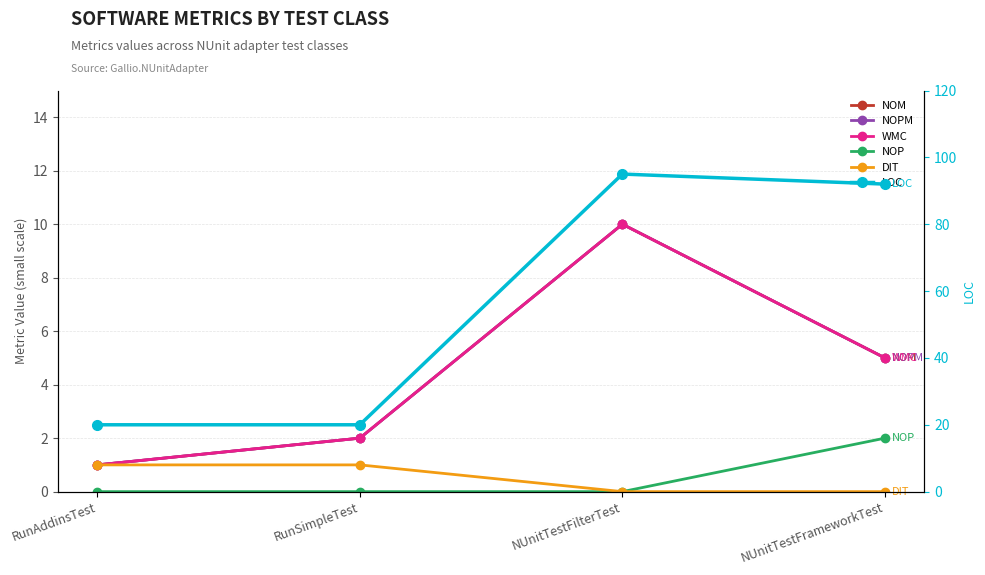

Reading left to right, what are all the values shown in this chart?

NOM: 1	2	10	5
NOPM: 1	2	10	5
WMC: 1	2	10	5
NOP: 0	0	0	2
DIT: 1	1	0	0
LOC: 20	20	95	92